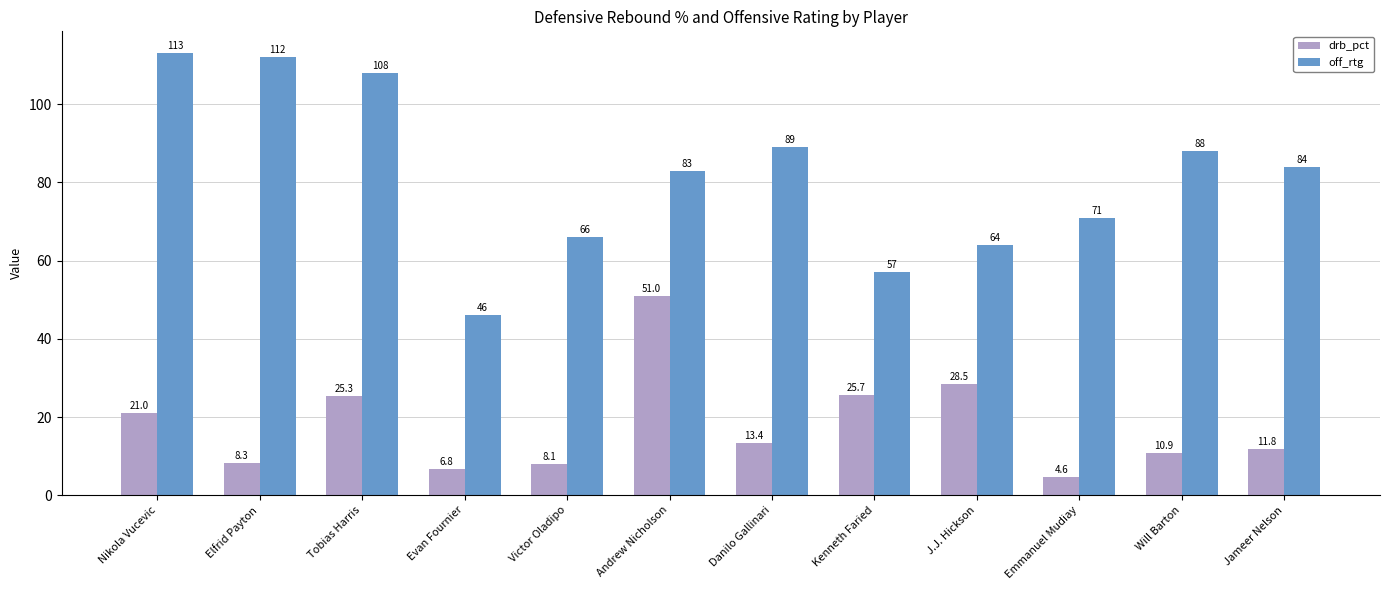

What is the label of the 12th bar from the left?

Jameer Nelson